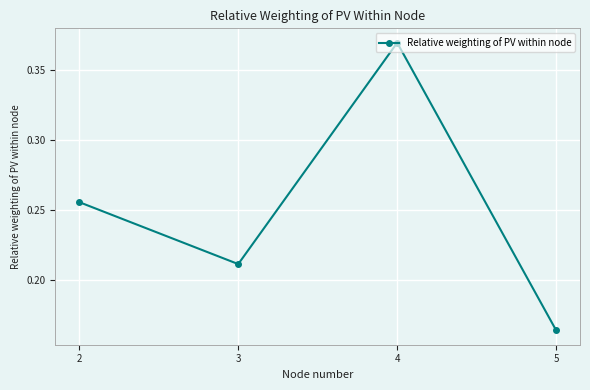

What is the change in value from 2 to 5?

-0.1